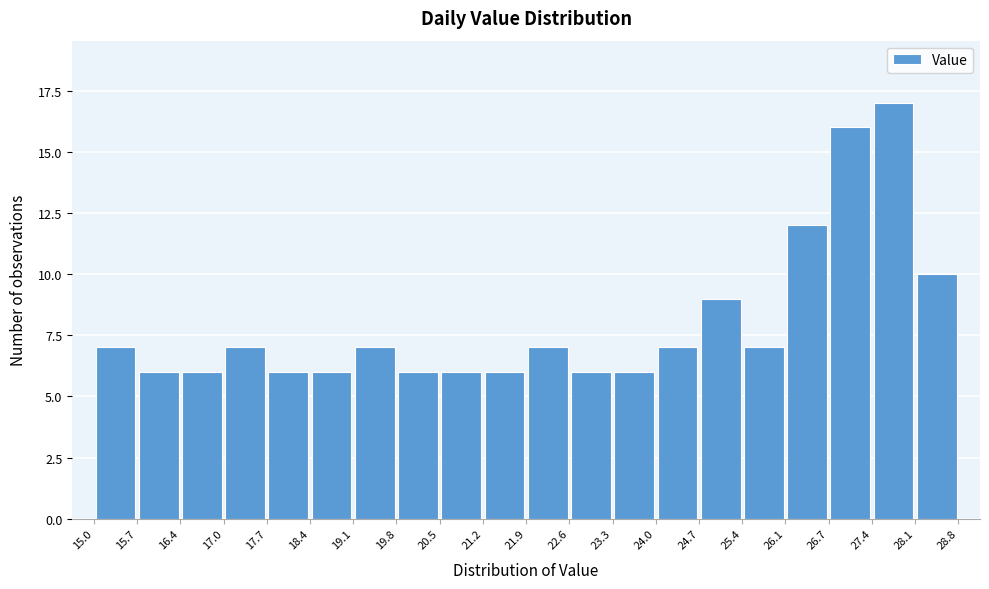

Over which range of the x-axis is the bar tallest?

27.4 to 28.1